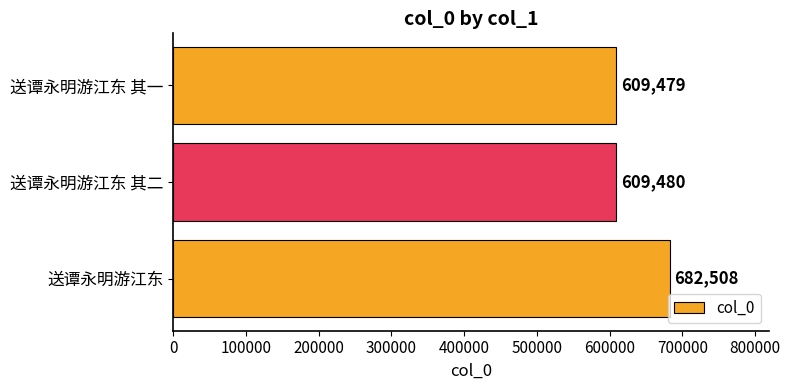

Reading bottom to top, what are all the values shown in this chart?

682508	609480	609479